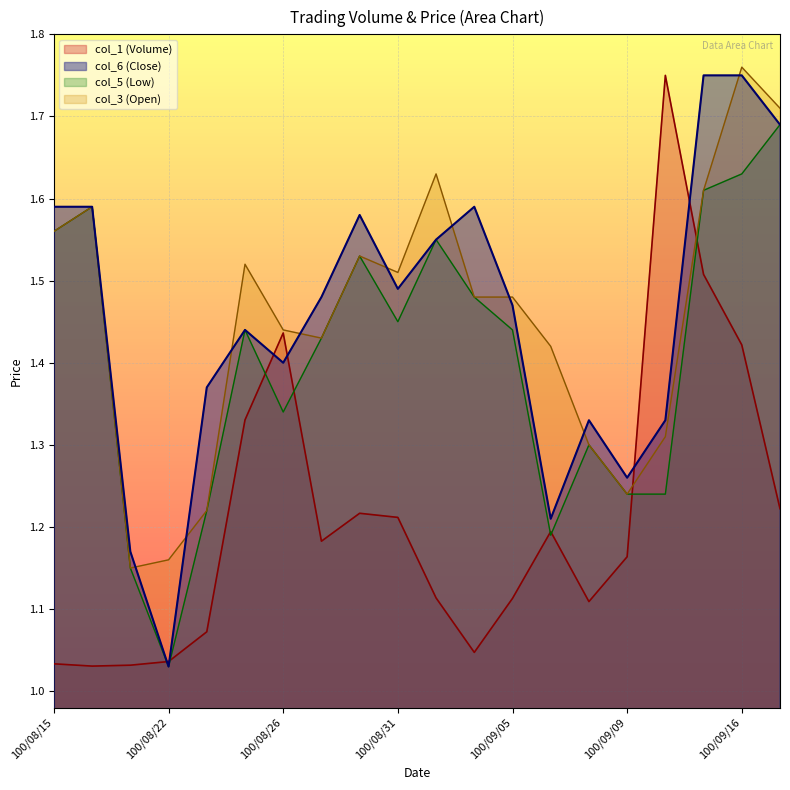

True or false: col_6 (Close) has a value of 1.6 at 100/08/15.

True